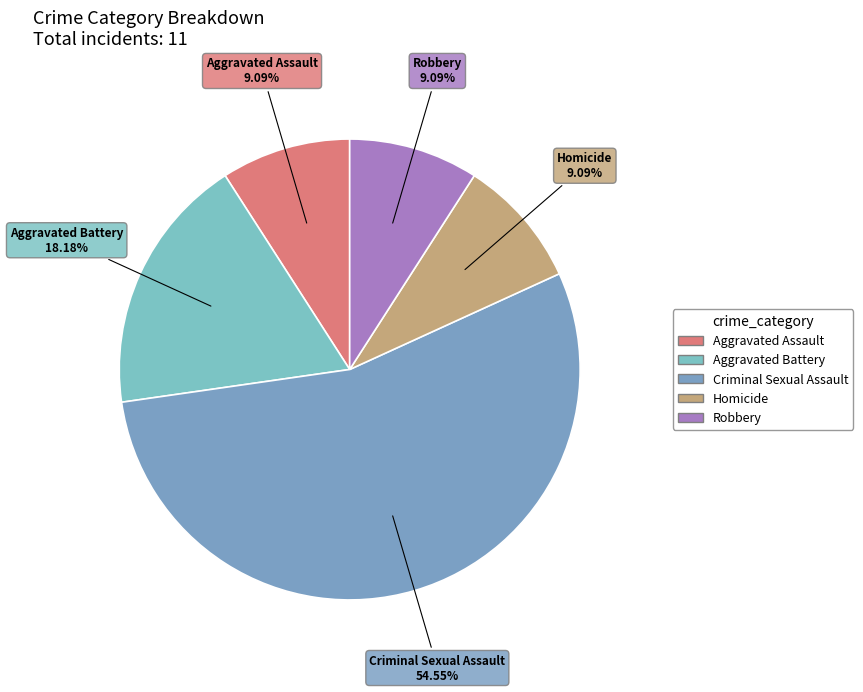

Which category has the biggest portion of the pie?

Criminal Sexual Assault